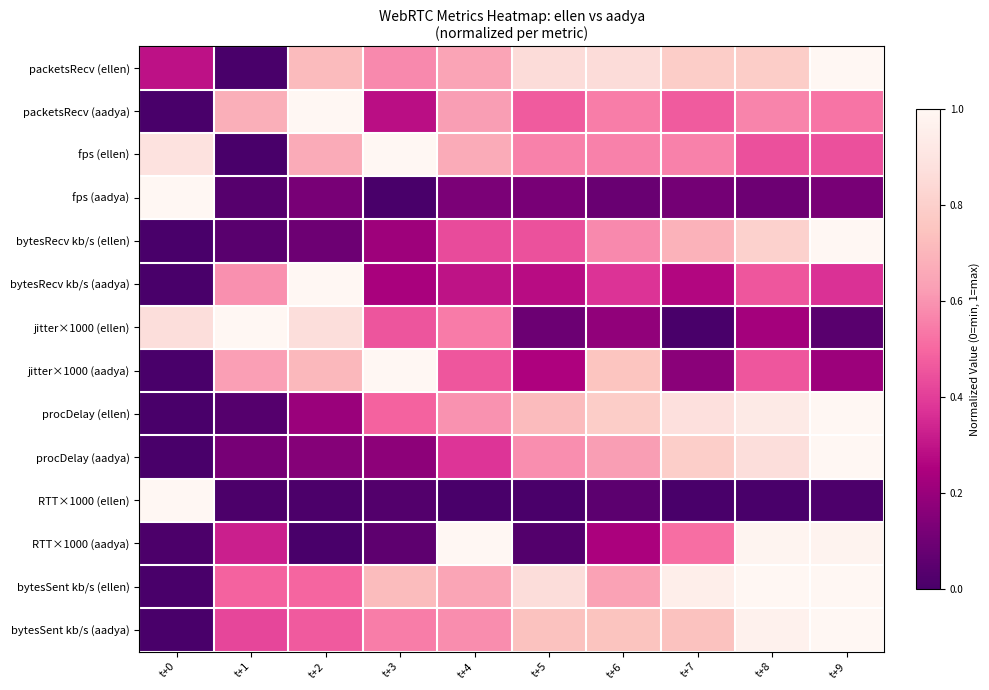

Reading left to right, list all the values displayed in this chart.

row_0: t+0=0.3	t+1=0.0	t+2=0.7	t+3=0.6	t+4=0.6	t+5=0.9	t+6=0.9	t+7=0.8	t+8=0.8	t+9=1.0
row_1: t+0=0.0	t+1=0.7	t+2=1.0	t+3=0.3	t+4=0.6	t+5=0.5	t+6=0.5	t+7=0.5	t+8=0.6	t+9=0.5
row_2: t+0=0.9	t+1=0.0	t+2=0.7	t+3=1.0	t+4=0.7	t+5=0.6	t+6=0.6	t+7=0.6	t+8=0.4	t+9=0.4
row_3: t+0=1.0	t+1=0.0	t+2=0.1	t+3=0.0	t+4=0.1	t+5=0.1	t+6=0.1	t+7=0.1	t+8=0.1	t+9=0.1
row_4: t+0=0.0	t+1=0.0	t+2=0.1	t+3=0.2	t+4=0.4	t+5=0.4	t+6=0.6	t+7=0.7	t+8=0.8	t+9=1.0
row_5: t+0=0.0	t+1=0.6	t+2=1.0	t+3=0.2	t+4=0.3	t+5=0.3	t+6=0.4	t+7=0.3	t+8=0.5	t+9=0.4
row_6: t+0=0.9	t+1=1.0	t+2=0.9	t+3=0.5	t+4=0.5	t+5=0.1	t+6=0.2	t+7=0.0	t+8=0.2	t+9=0.0
row_7: t+0=0.0	t+1=0.6	t+2=0.7	t+3=1.0	t+4=0.5	t+5=0.2	t+6=0.8	t+7=0.2	t+8=0.5	t+9=0.2
row_8: t+0=0.0	t+1=0.0	t+2=0.2	t+3=0.5	t+4=0.6	t+5=0.7	t+6=0.8	t+7=0.9	t+8=0.9	t+9=1.0
row_9: t+0=0.0	t+1=0.1	t+2=0.2	t+3=0.2	t+4=0.4	t+5=0.6	t+6=0.6	t+7=0.8	t+8=0.9	t+9=1.0
row_10: t+0=1.0	t+1=0.0	t+2=0.0	t+3=0.0	t+4=0.0	t+5=0.0	t+6=0.1	t+7=0.0	t+8=0.0	t+9=0.0
row_11: t+0=0.0	t+1=0.3	t+2=0.0	t+3=0.1	t+4=1.0	t+5=0.0	t+6=0.2	t+7=0.5	t+8=1.0	t+9=1.0
row_12: t+0=0.0	t+1=0.5	t+2=0.5	t+3=0.7	t+4=0.6	t+5=0.9	t+6=0.6	t+7=1.0	t+8=1.0	t+9=1.0
row_13: t+0=0.0	t+1=0.4	t+2=0.5	t+3=0.5	t+4=0.6	t+5=0.7	t+6=0.7	t+7=0.7	t+8=1.0	t+9=1.0